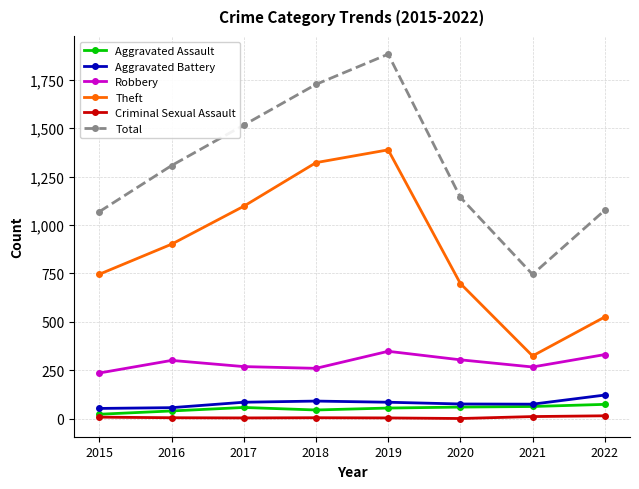

Does the chart display data point markers on the line(s)?

Yes